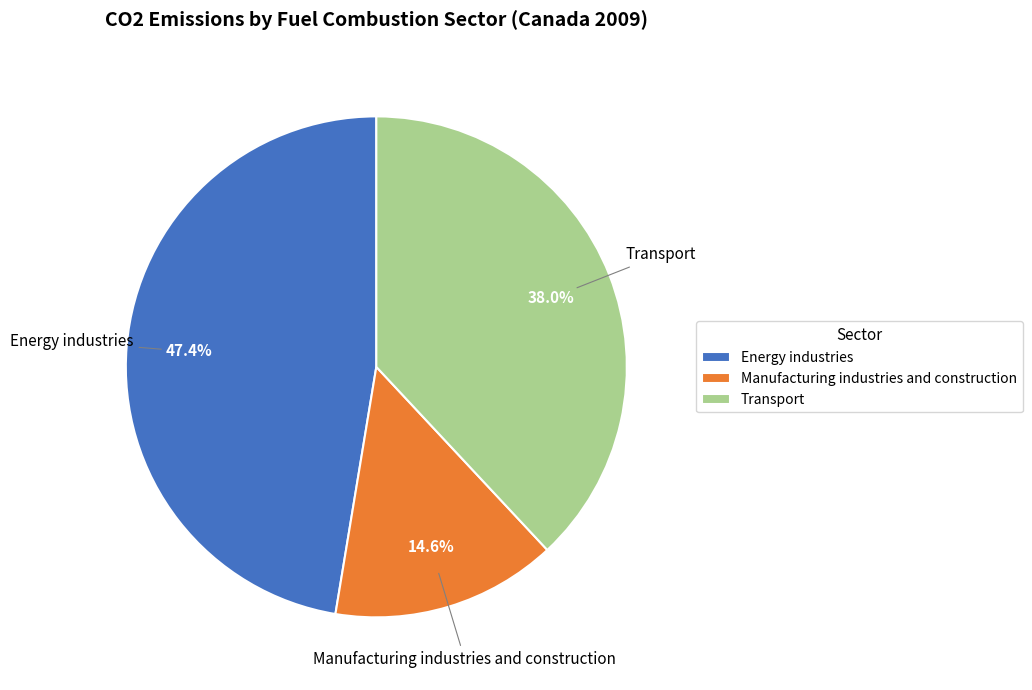

What is the total percentage of Energy industries and Transport?

85.4%